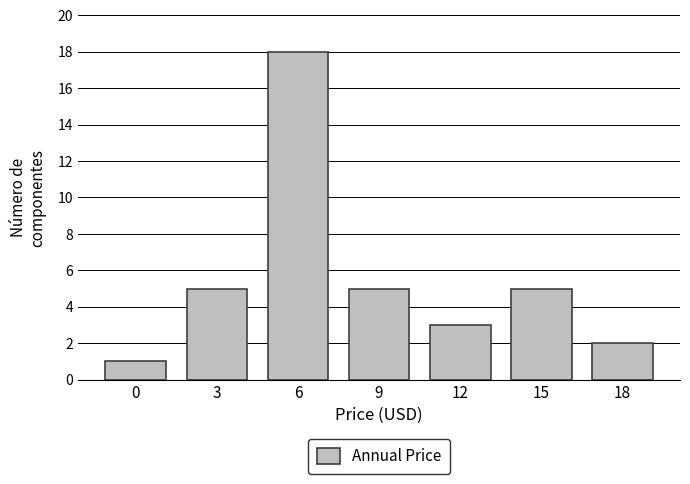

Reading left to right, extract all data points from this chart.

0=1	3=5	6=18	9=5	12=3	15=5	18=2